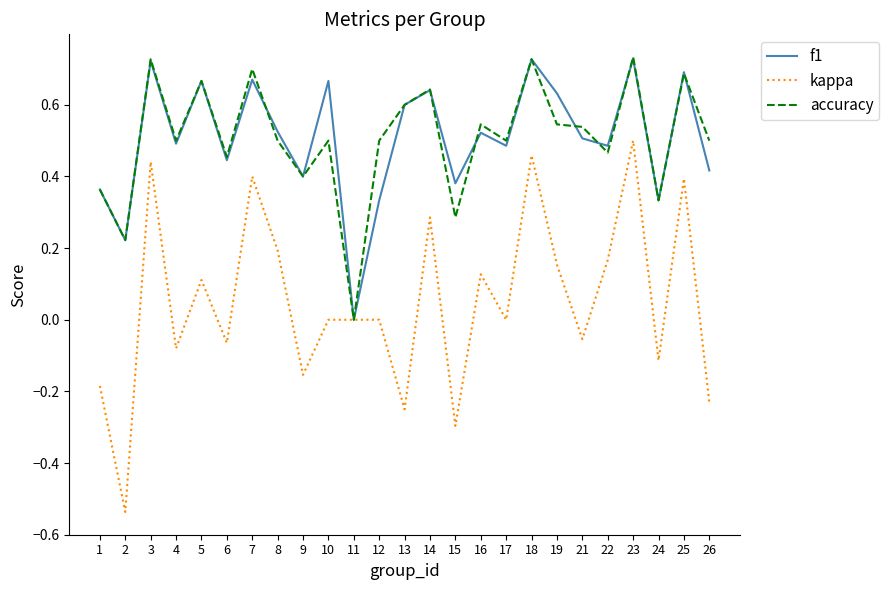

Which series changed the most between 8 and 11?

f1